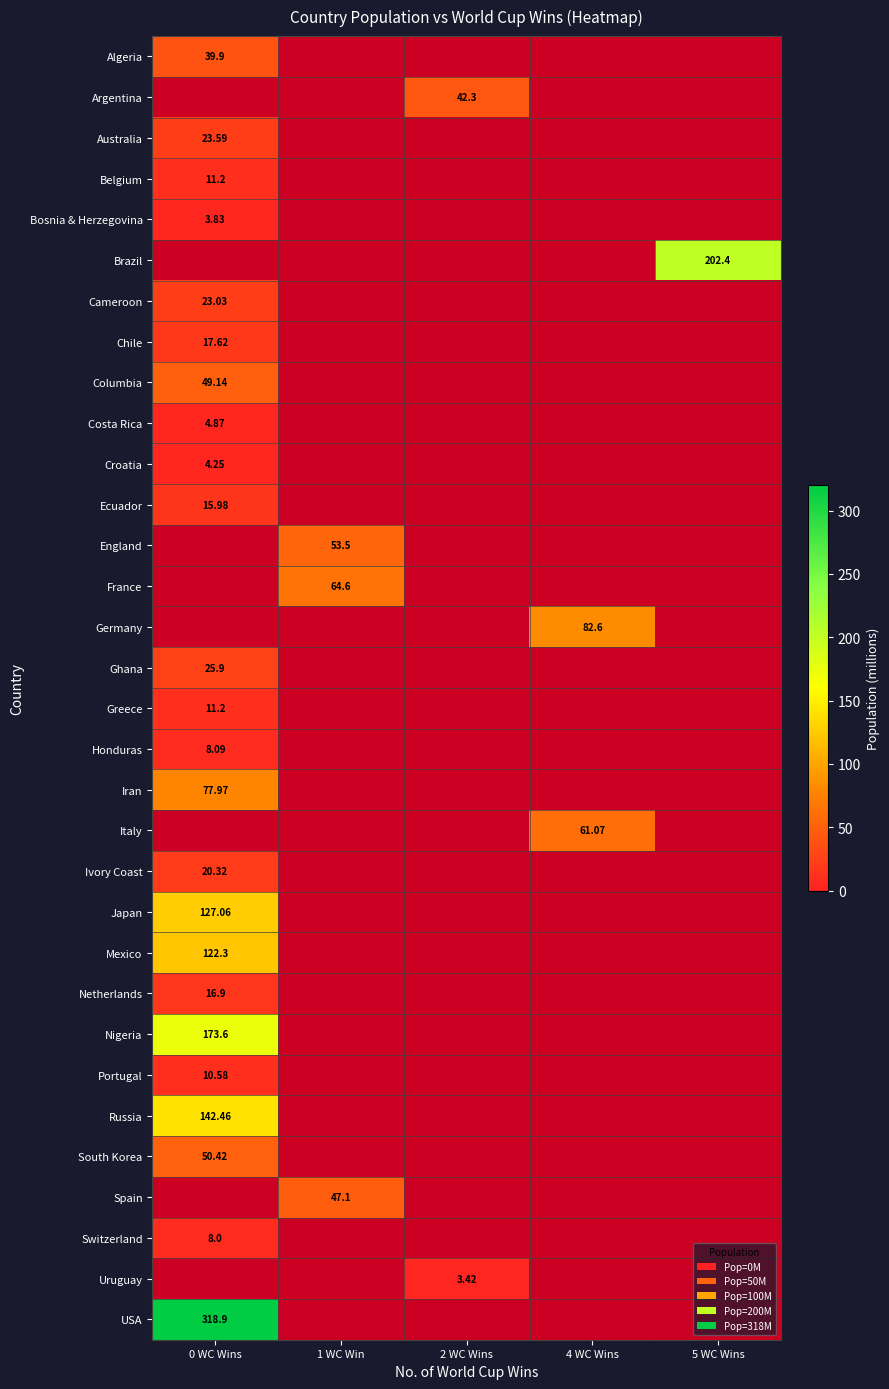

Which has a higher value, 1 WC Win or 2 WC Wins?

1 WC Win